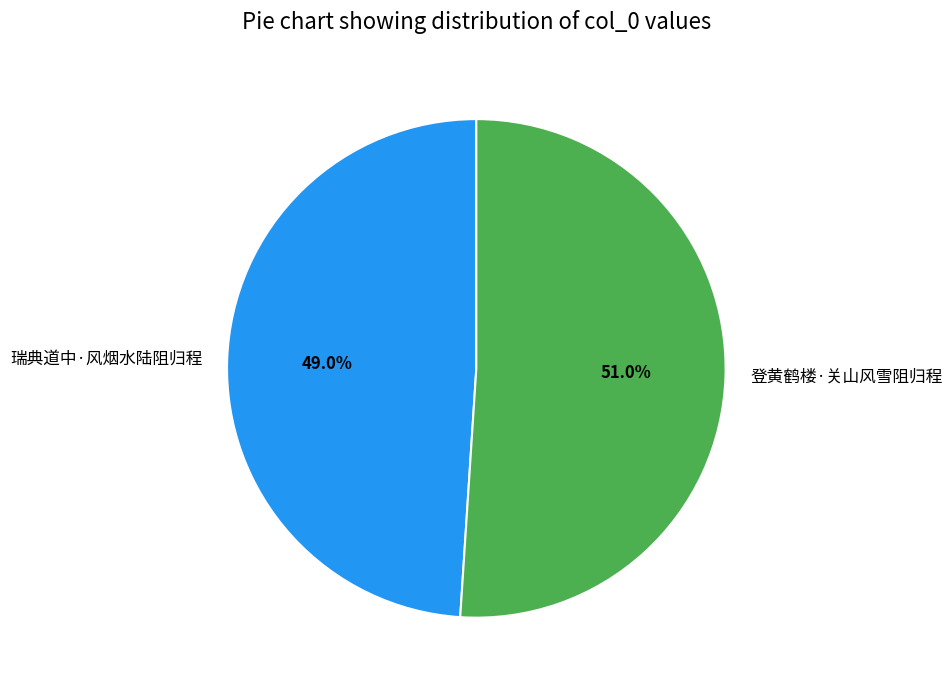

Is 瑞典道中·风烟水陆阻归程 the majority of the pie?

No